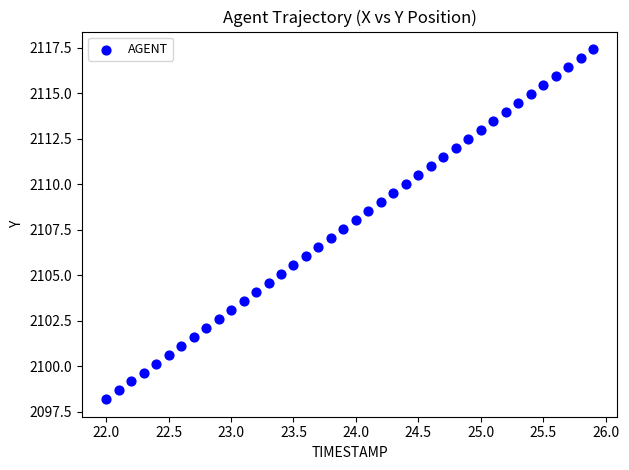

What is the range of X values (max minus min)?

3.9